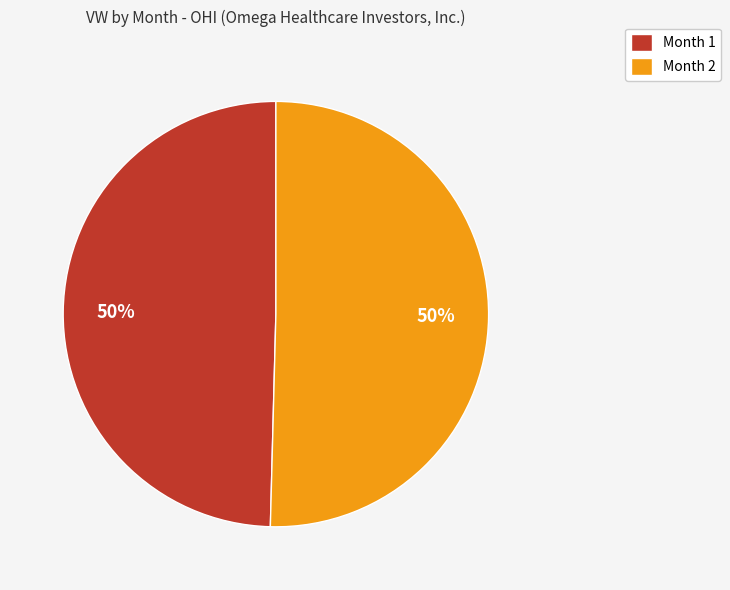

How many slices are in this pie chart?

2